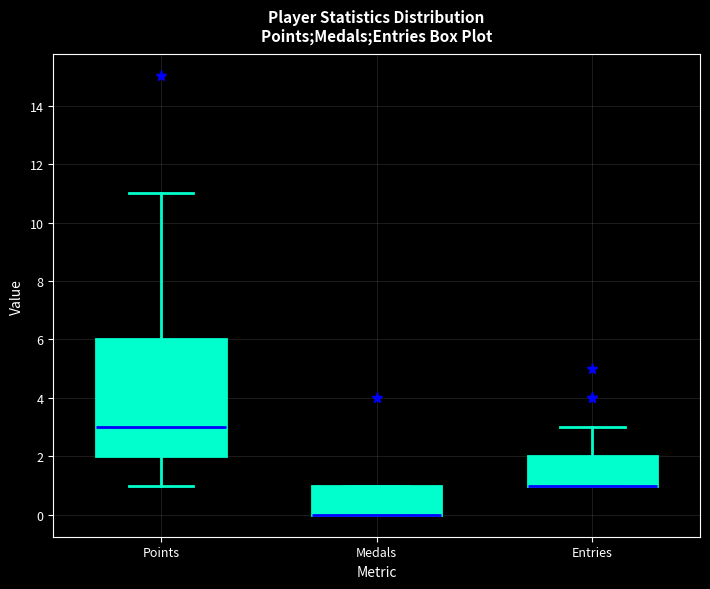

Where does the lower whisker of the box for Points end on the y-axis? The values are not printed on the chart, so give them approximately, as read against the axis.

1